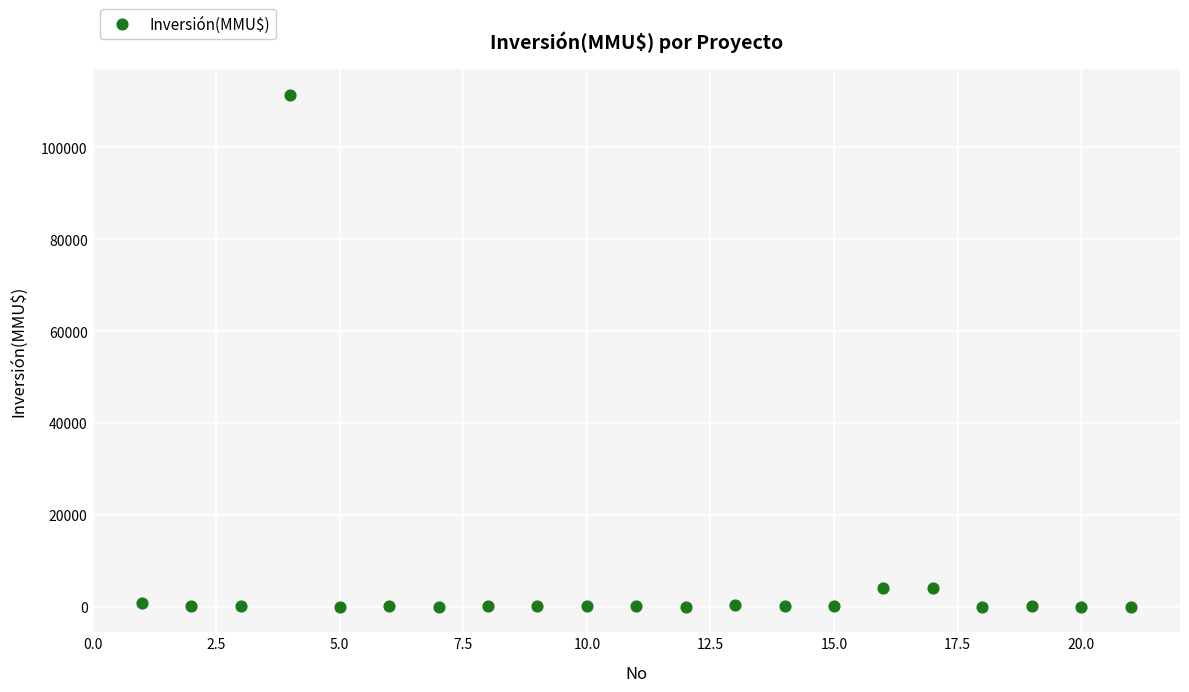

What is the range of X values (max minus min)?

20